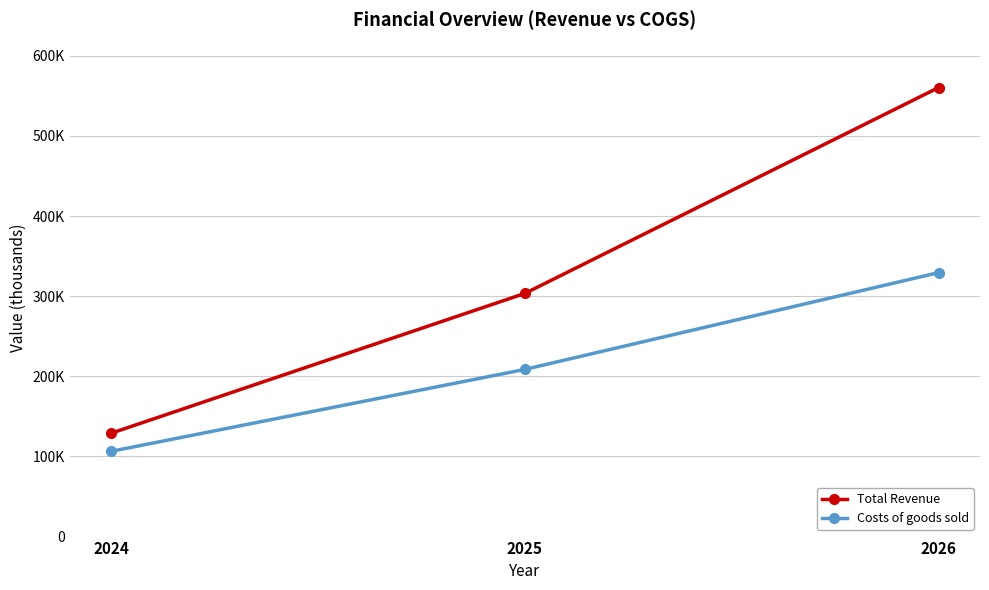

List the series in order of their peak value, highest first.

Total Revenue, Costs of goods sold